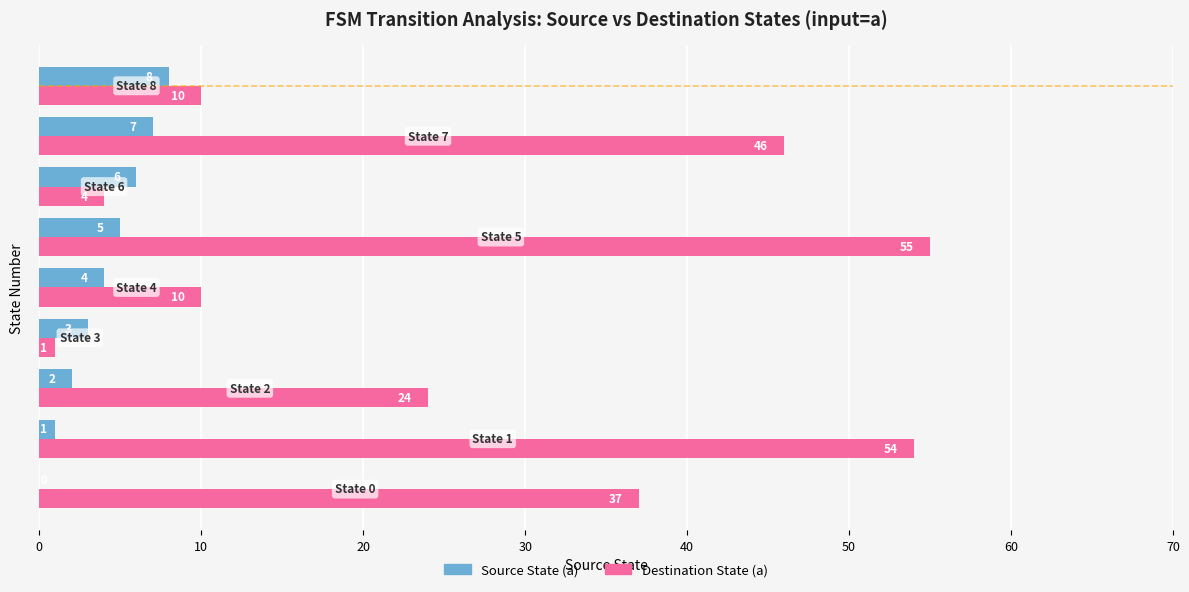

How many positive values does the Source State (a) series have?

8